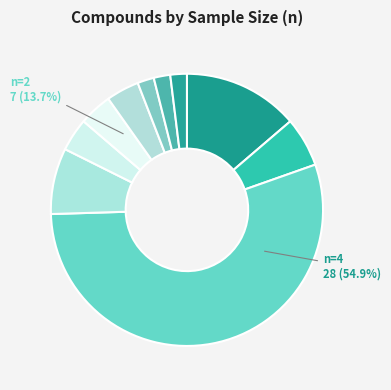

True or false: n=2 accounts for 14% of the total.

True